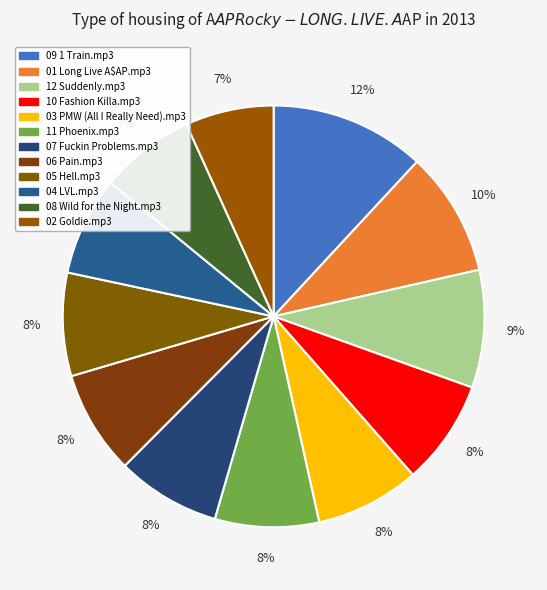

Which category has the biggest portion of the pie?

09 1 Train.mp3